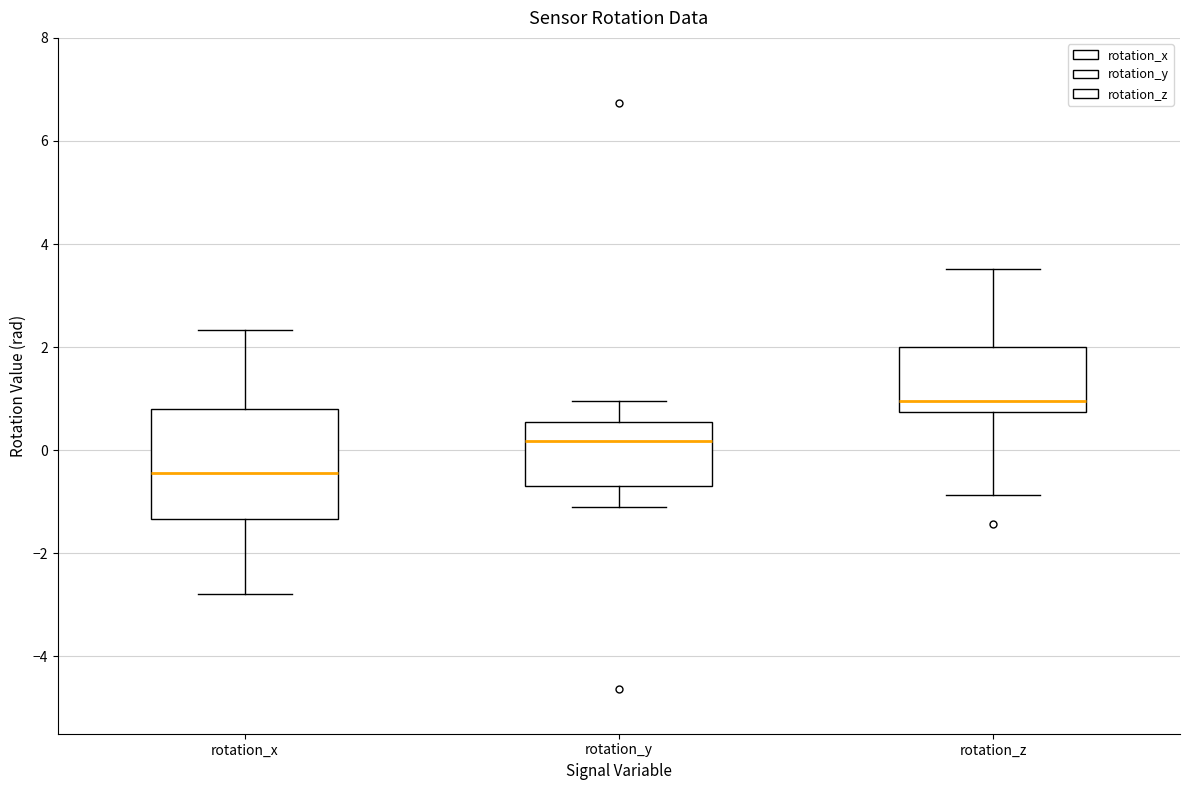

Where does the lower whisker of the box for rotation_x end on the y-axis? The values are not printed on the chart, so give them approximately, as read against the axis.

-2.8